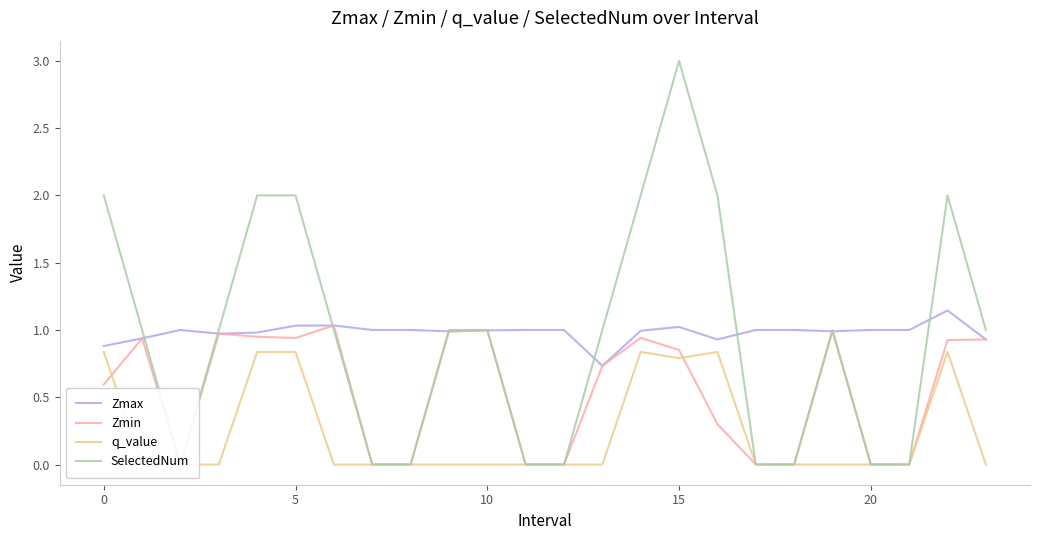

At how many categories does at least one series exceed 2?

1